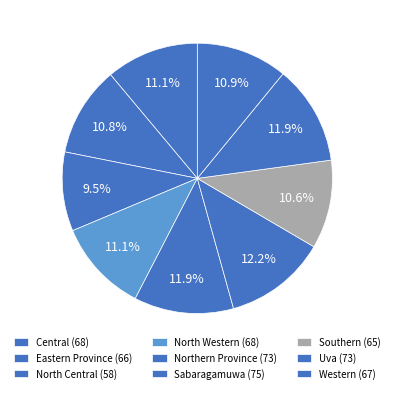

Which slice is the smallest?

North Central